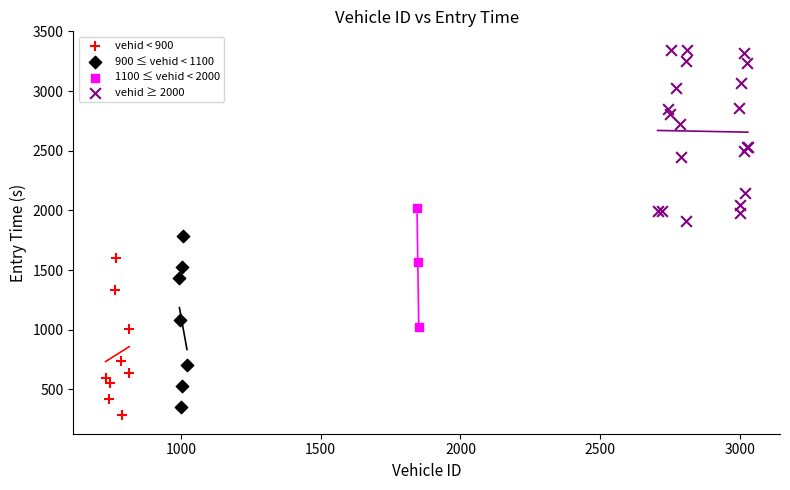

What are all the series names shown in the legend?

vehid < 900, 900 ≤ vehid < 1100, 1100 ≤ vehid < 2000, vehid ≥ 2000